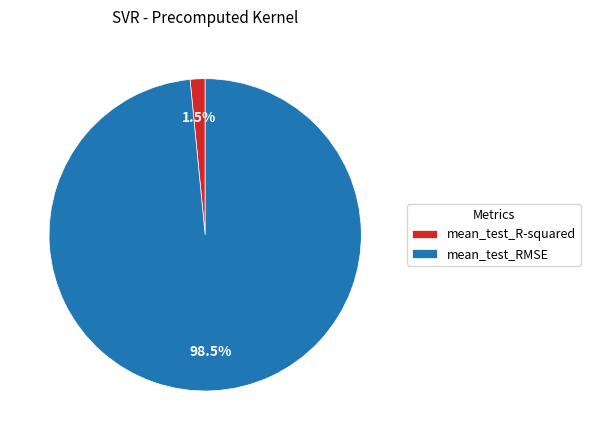

Between mean_test_RMSE and mean_test_R-squared, which is larger?

mean_test_RMSE